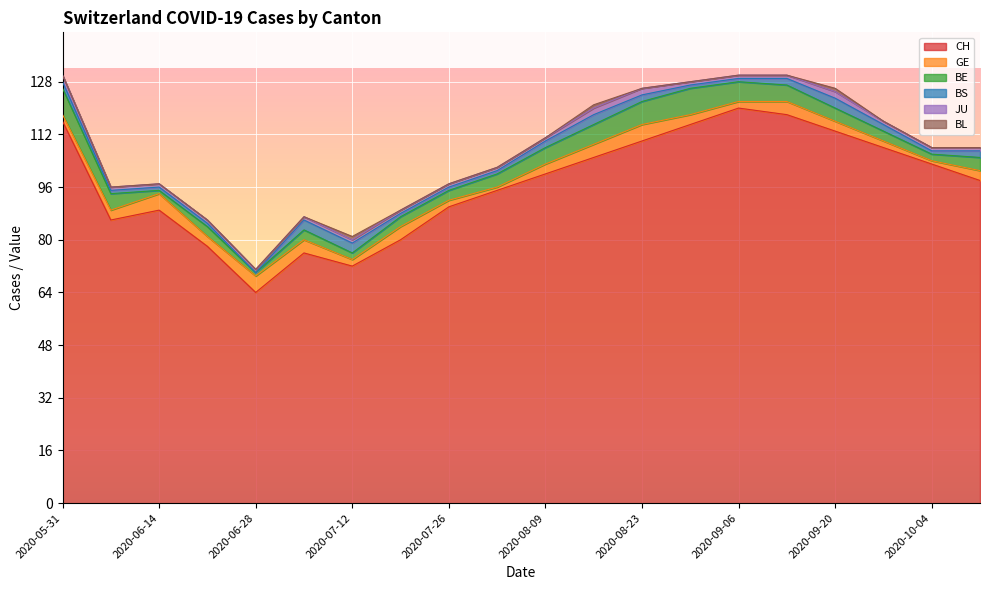

Count the JU values in the range 1 to 2.

20